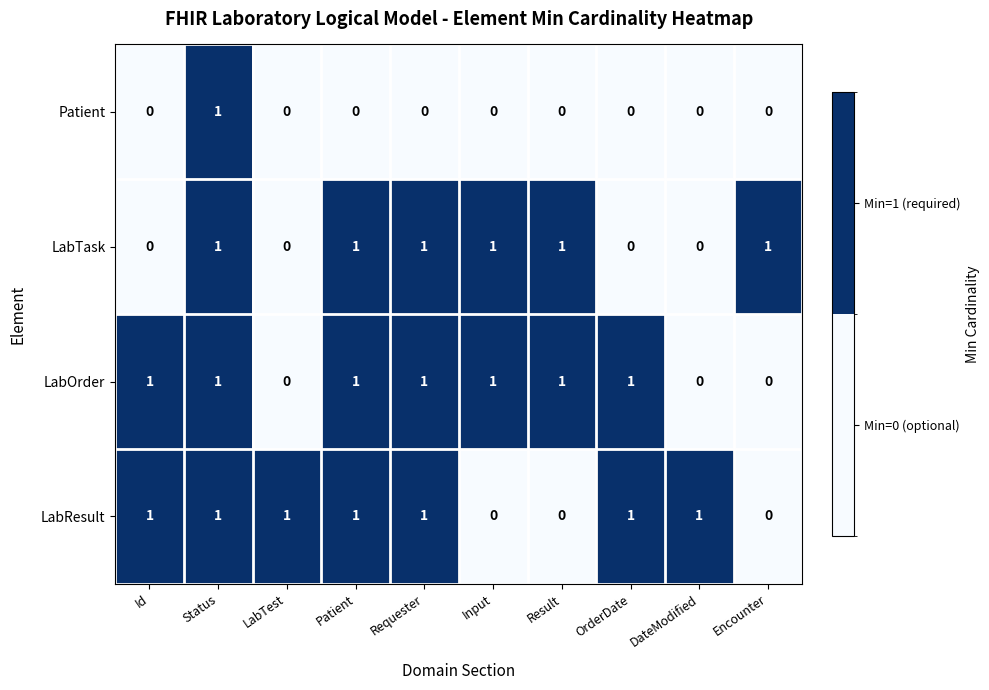

At how many categories does at least one series exceed 0?

10